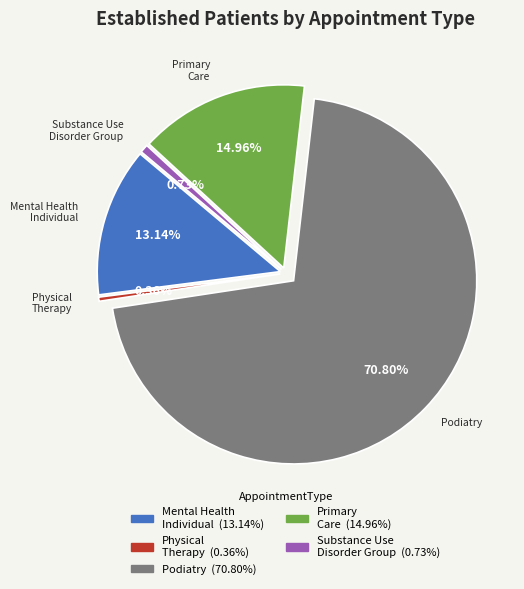

Rank the categories by value from lowest to highest.

PHYSICAL THERAPY, SUBSTANCE USE DISORDER GROUP, MENTAL HEALTH INDIVIDUAL, PRIMARY CARE, PODIATRY